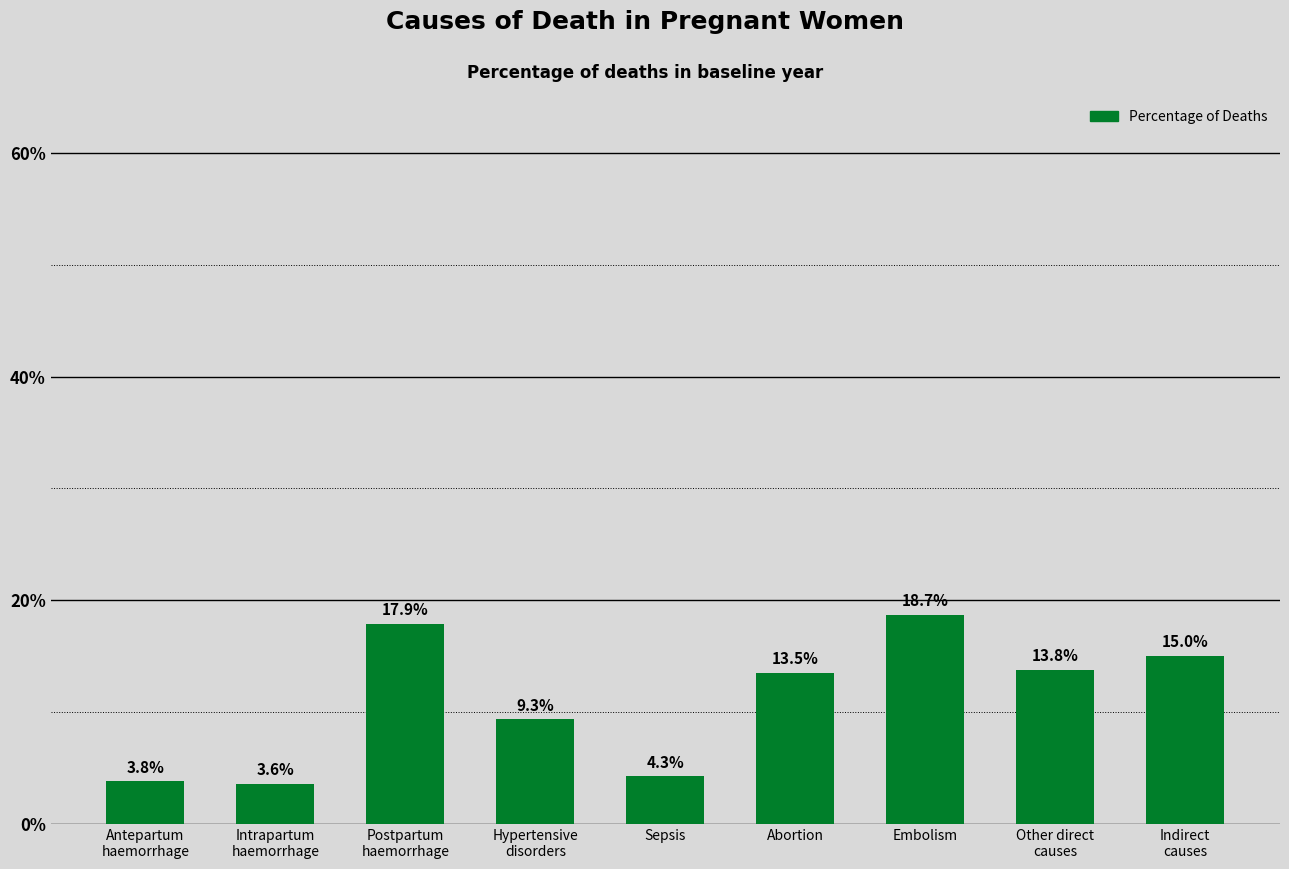

What is the difference between the maximum and minimum values?

0.2